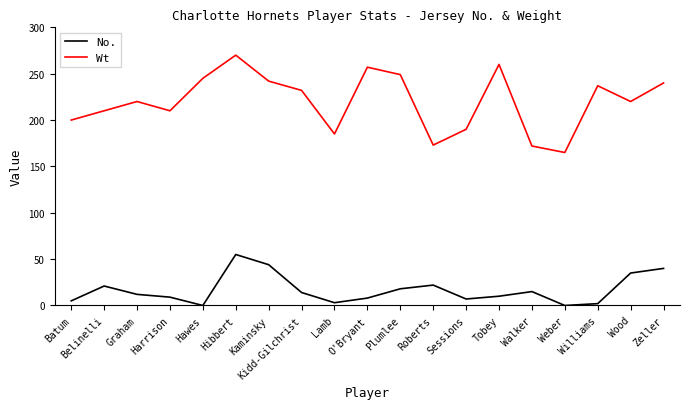

True or false: Wt has a value of 72 at Sessions.

False